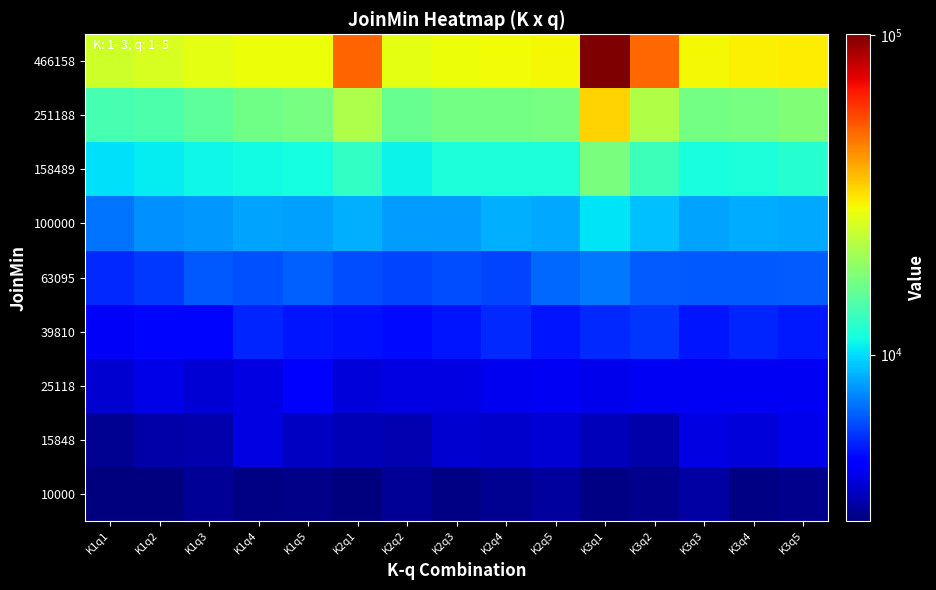

At how many categories does at least one series exceed 67961?

1